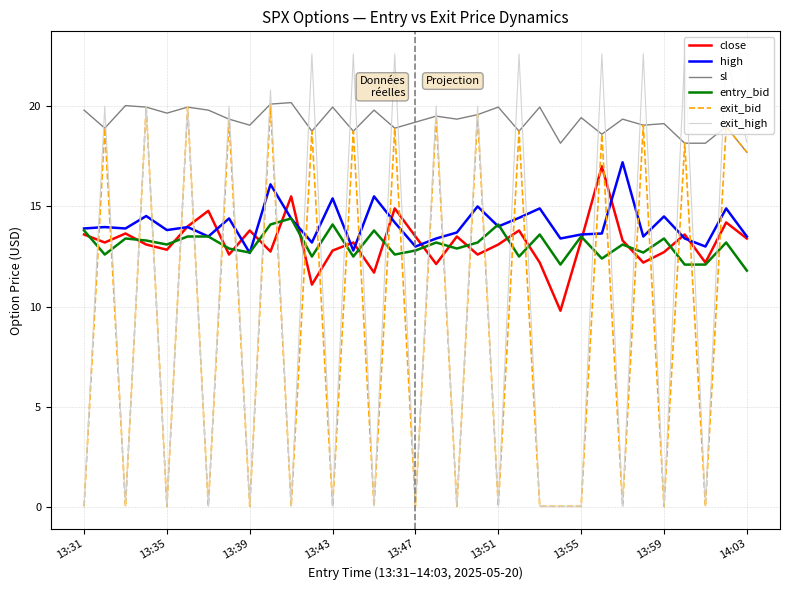

What is the maximum value for close?

17.0